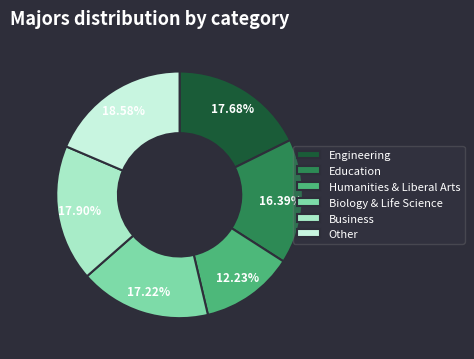

Is there any slice that represents more than half of the pie?

No